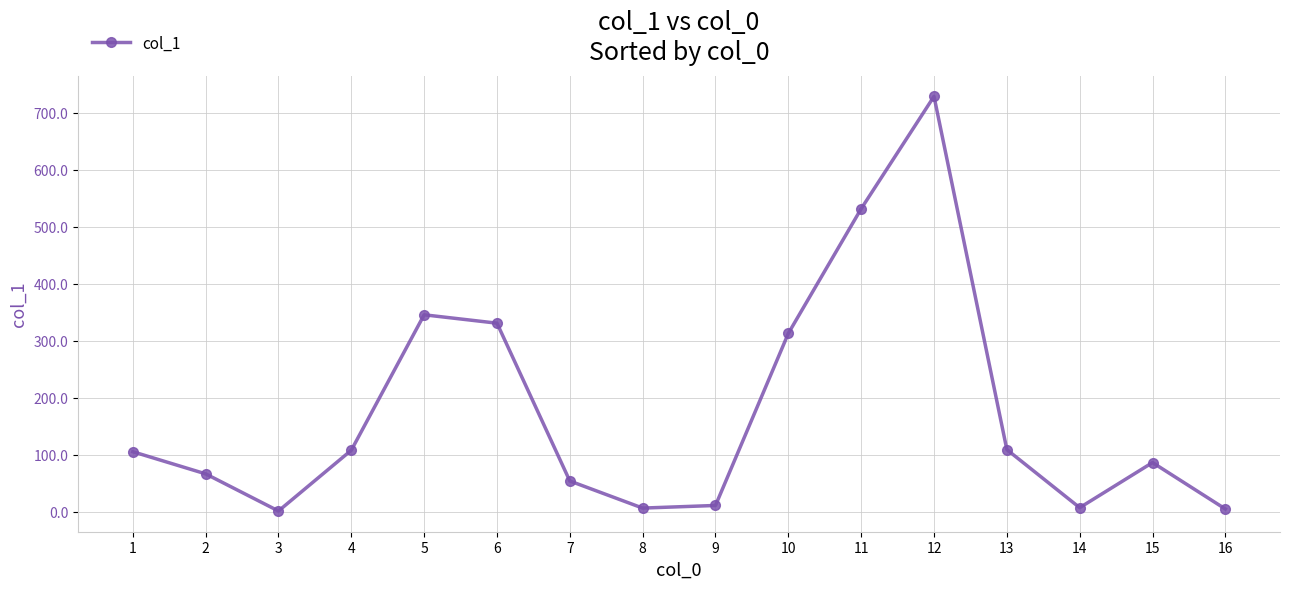

How many data points are less than 105?

8